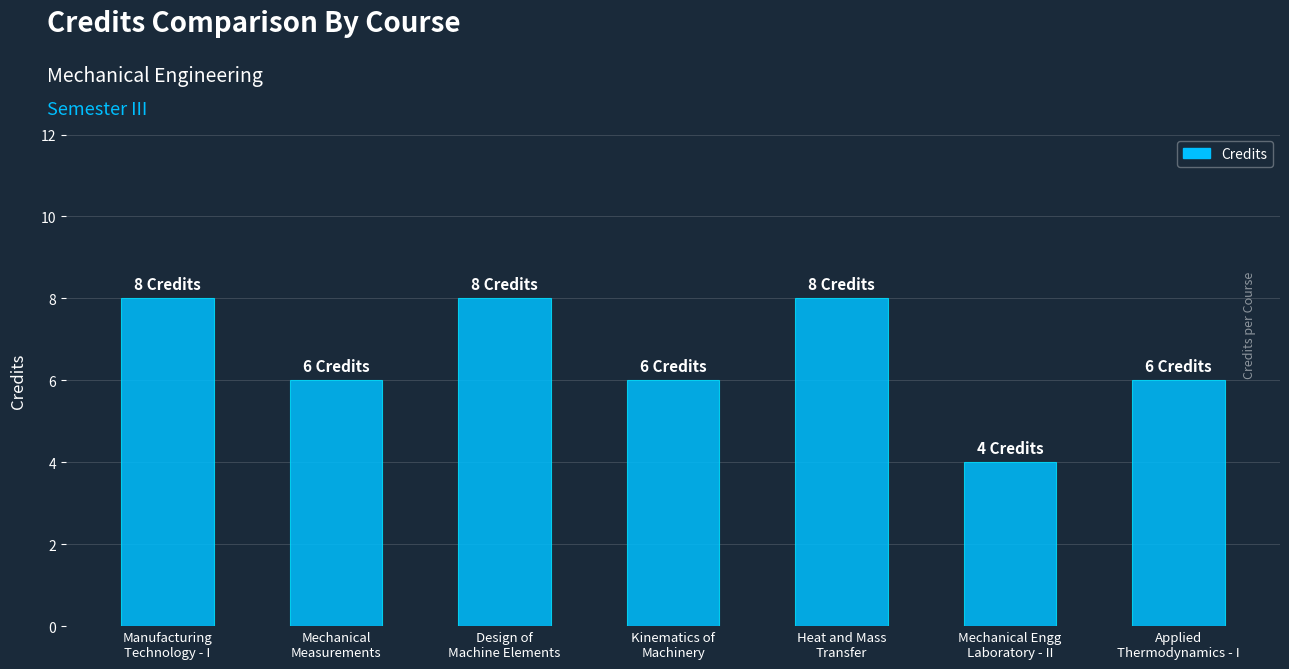

Is it true that the value at Design of
Machine Elements is 8?

True